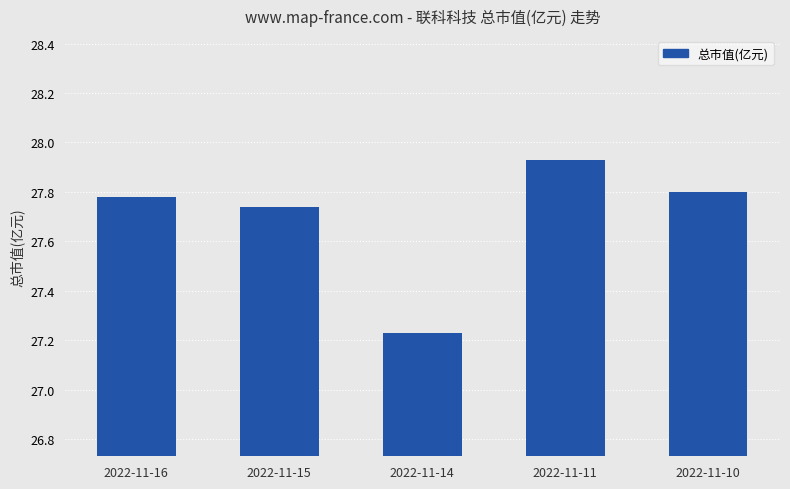

List the labels in order of value, smallest first.

2022-11-14, 2022-11-15, 2022-11-16, 2022-11-10, 2022-11-11